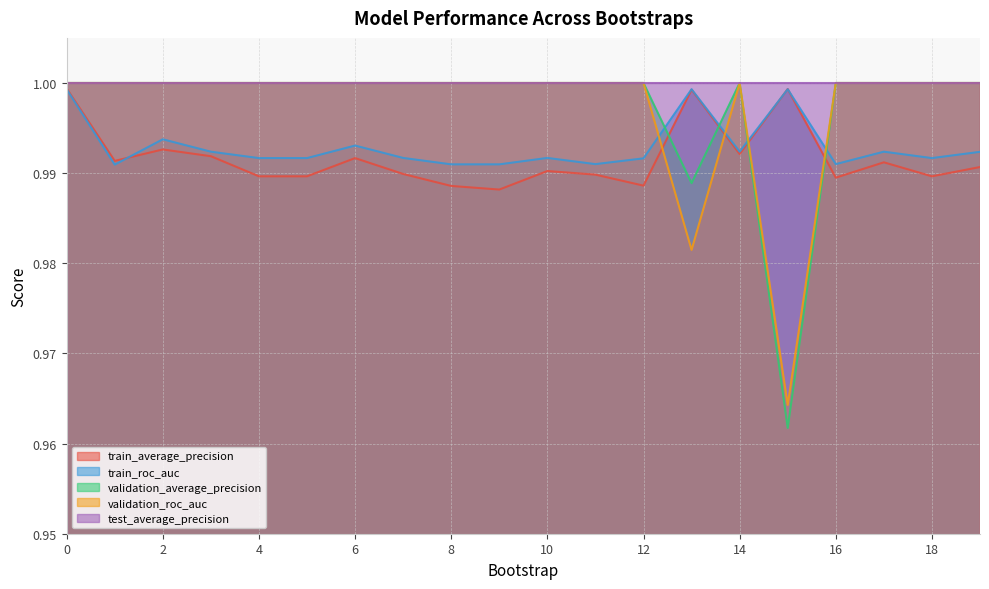

What is the value of the train_average_precision point at the 1st from the left?

1.0